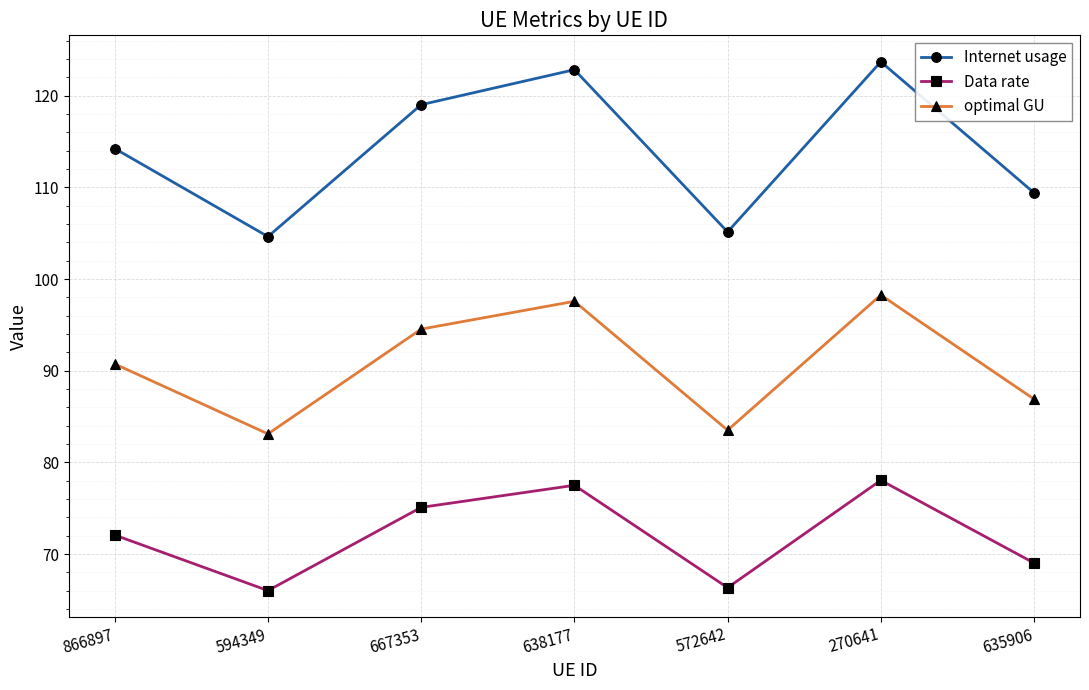

What is the difference between the Data rate values at 572642 and 635906?

2.7